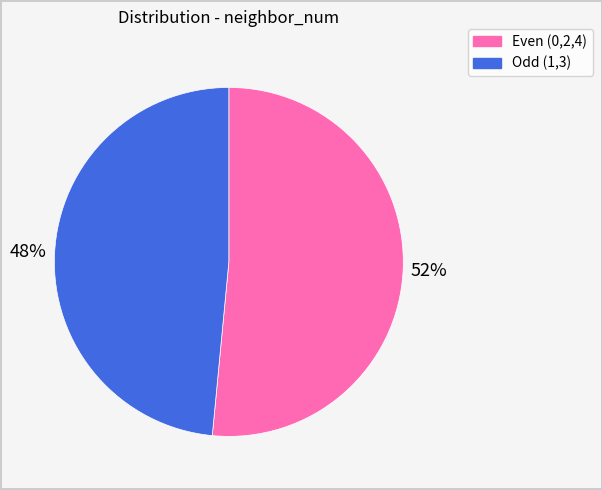

Which has a higher value, Odd (1,3) or Even (0,2,4)?

Even (0,2,4)